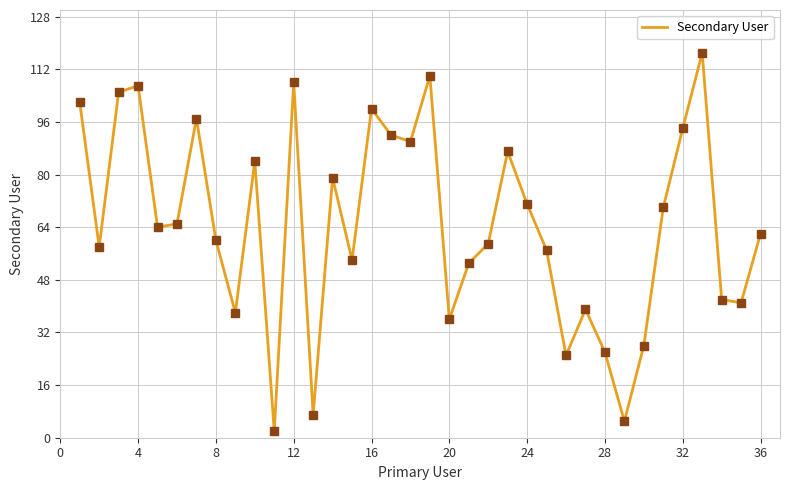

What is the maximum value shown in the chart?

117